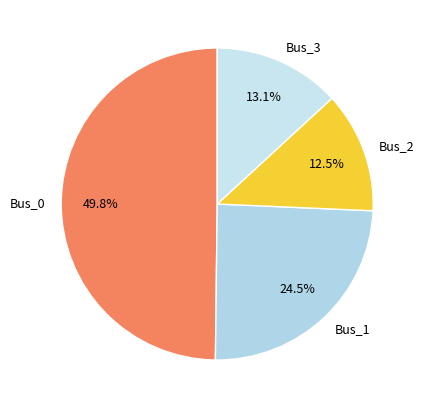

Rank the categories by value from lowest to highest.

Bus_2, Bus_3, Bus_1, Bus_0